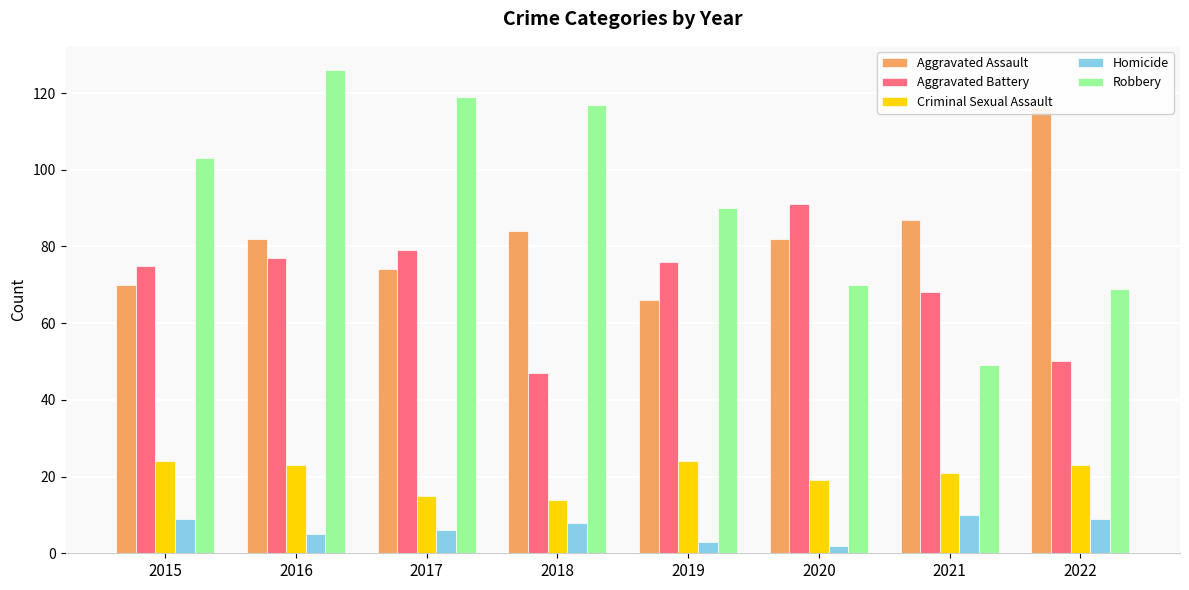

Which has a higher value, 2017 or 2019?

2017